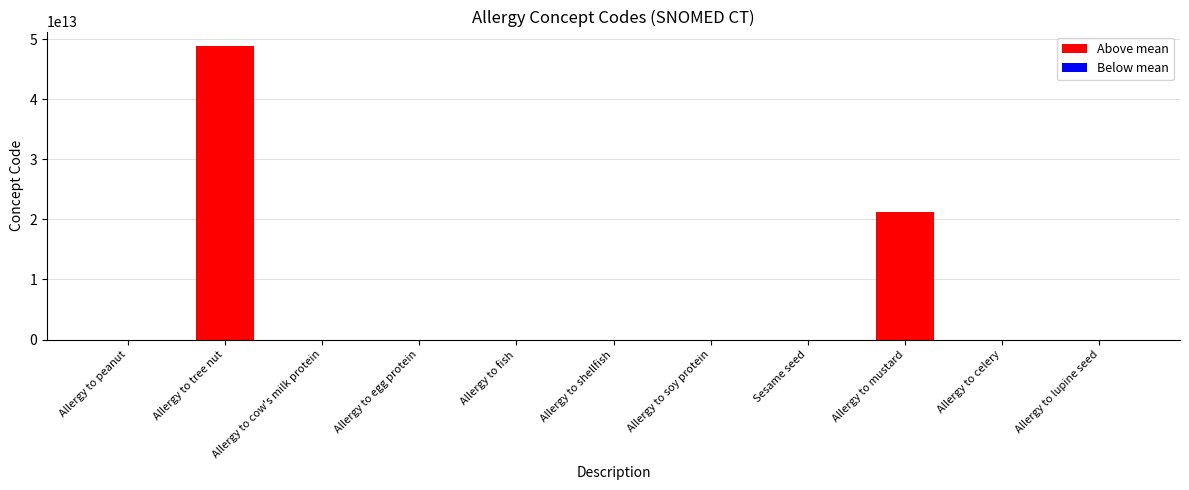

Which has a higher value, Allergy to tree nut or Allergy to lupine seed?

Allergy to tree nut